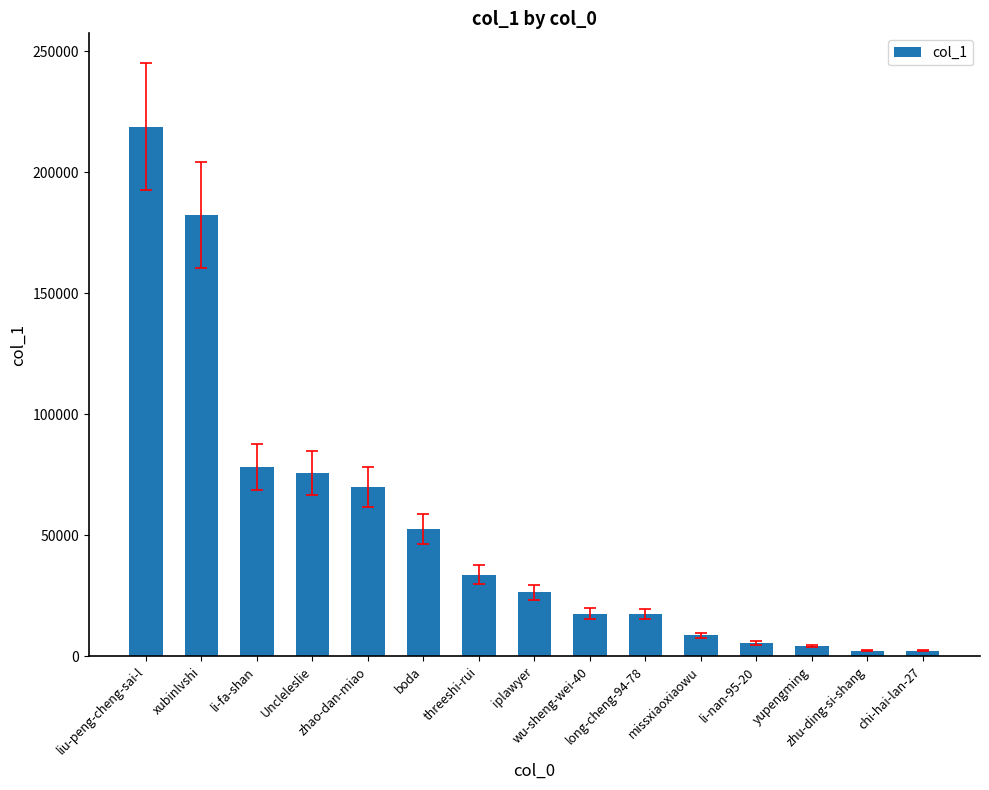

Where is the data nearest to the value 110546?

li-fa-shan